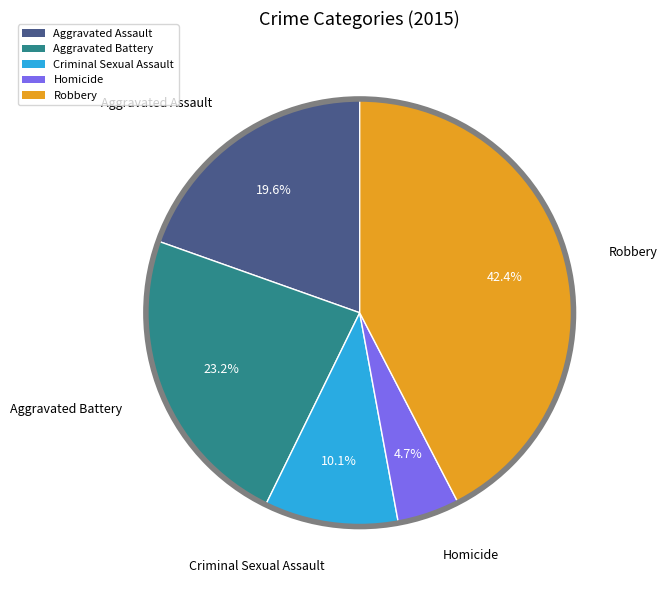

To the nearest percent, what is the difference between the Criminal Sexual Assault and Robbery slice percentages?

32%